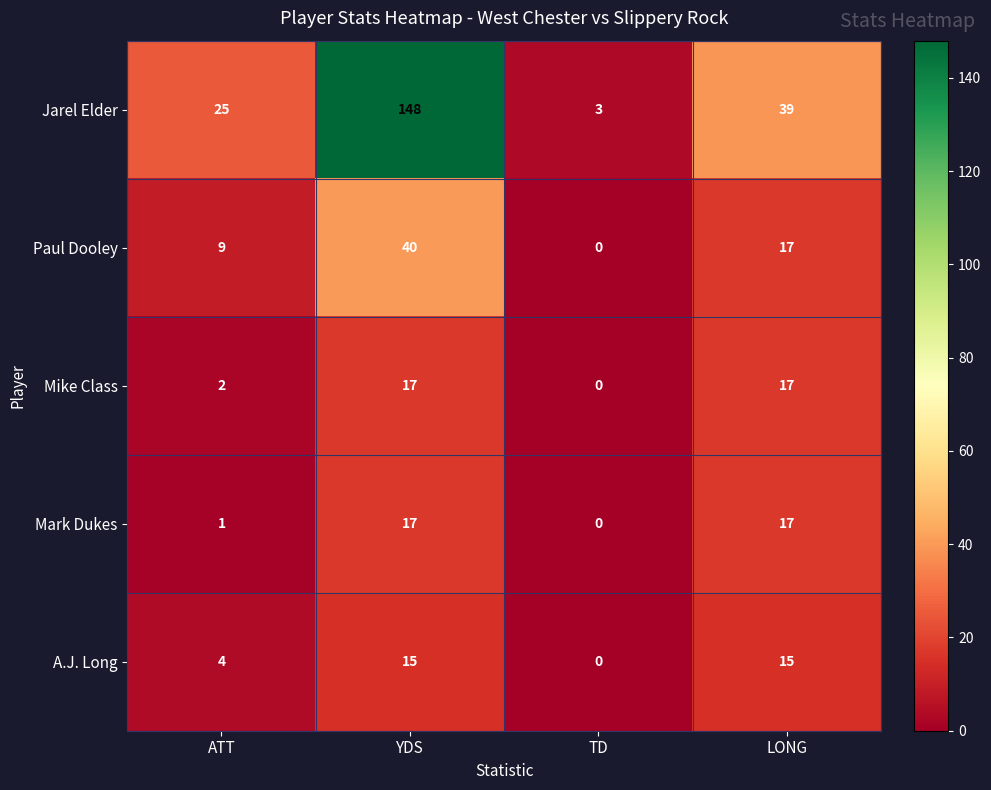

At how many categories does at least one series exceed 24?

3